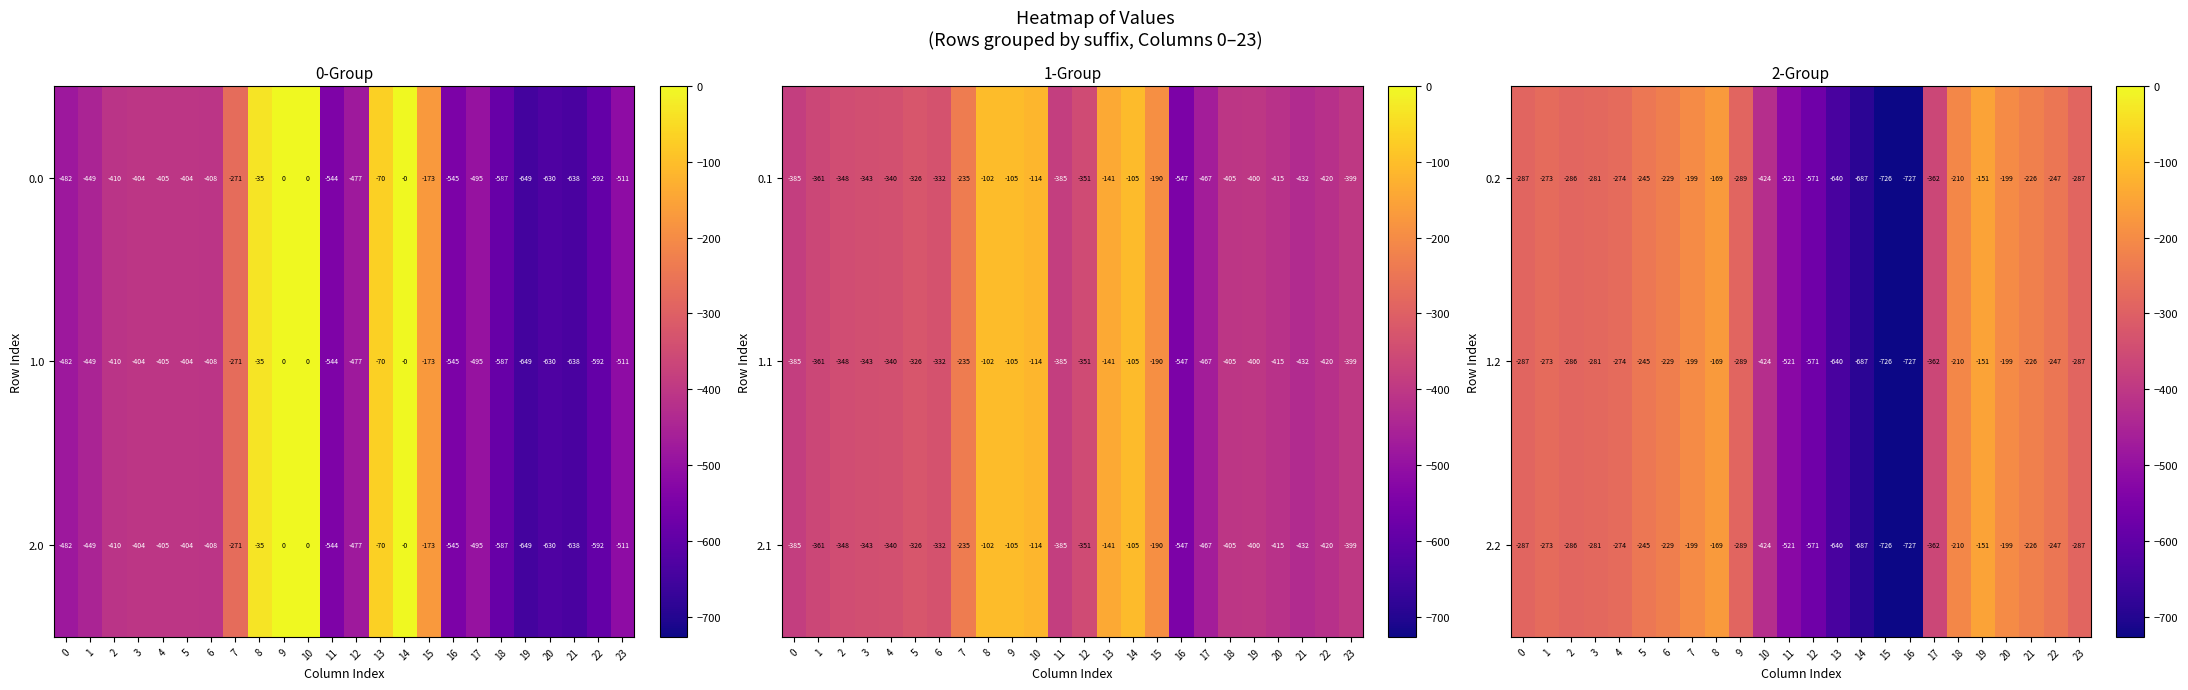

What is the difference between the 0.2 values at 11 and 9?

232